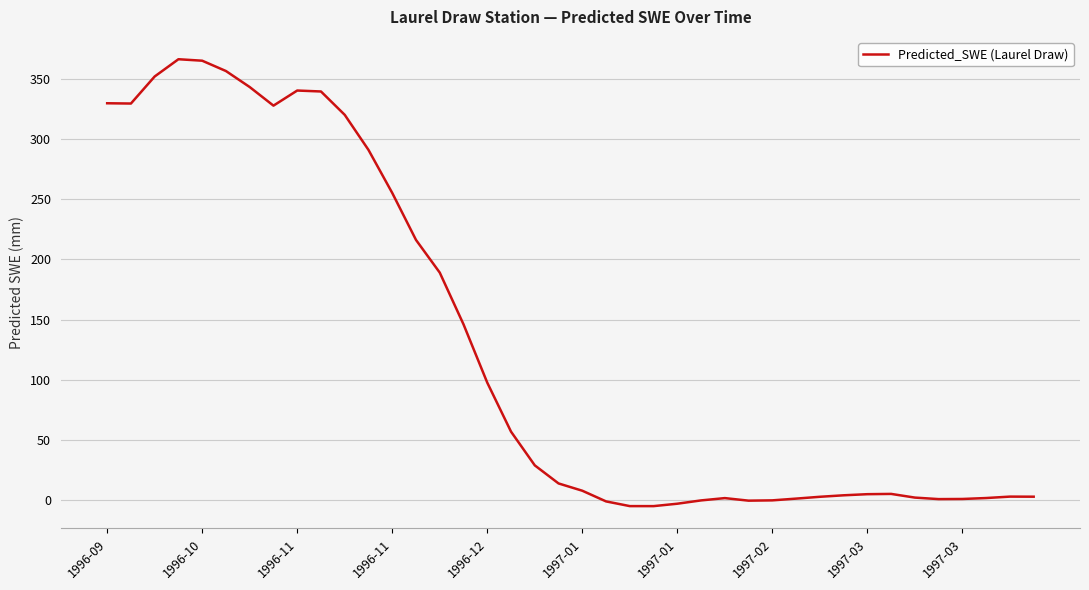

Is this an area chart (filled region under the line)?

No